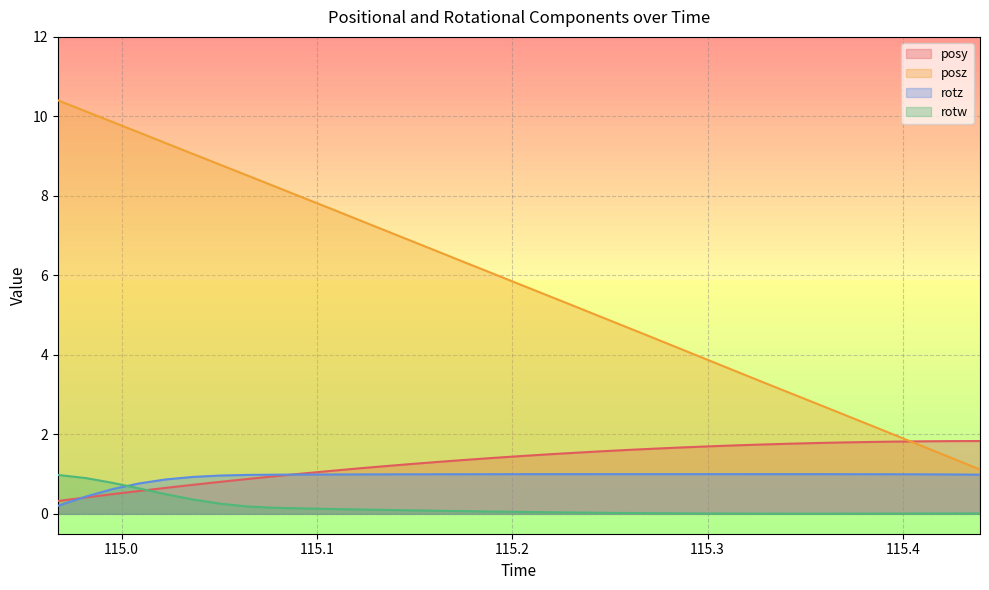

Which series changed the most between 115.0928 and 115.4395?

posz